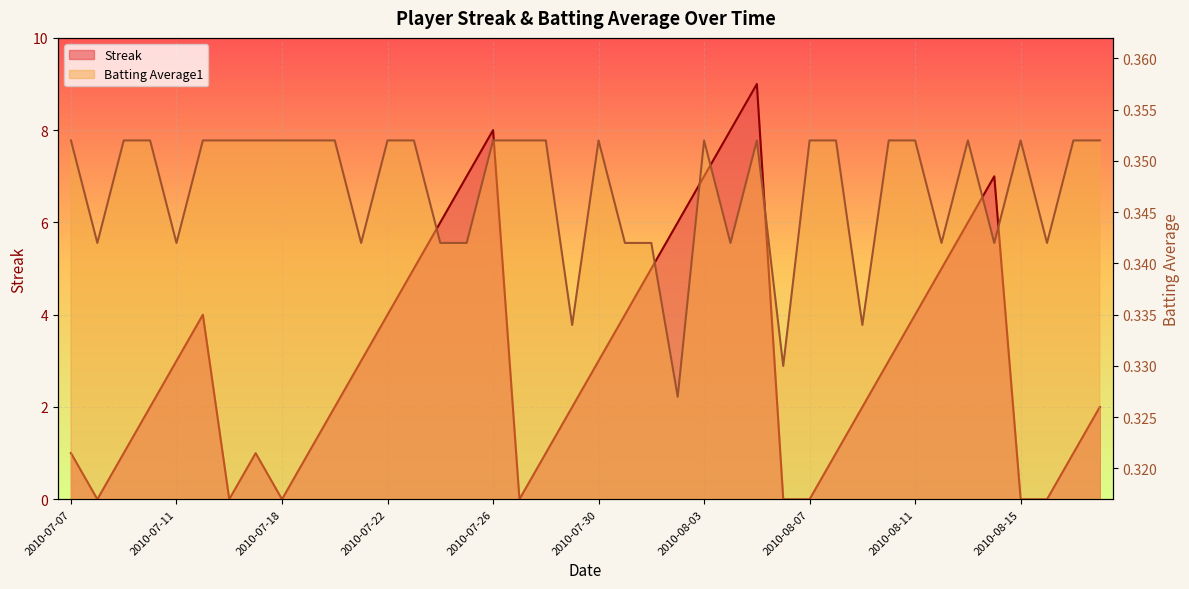

What is the label of the 23rd point from the right?

2010-07-27